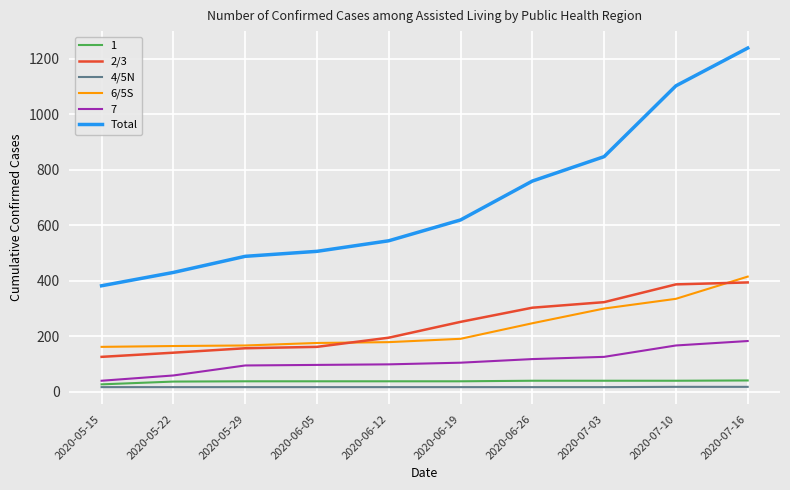

What is the minimum value for 1?

27